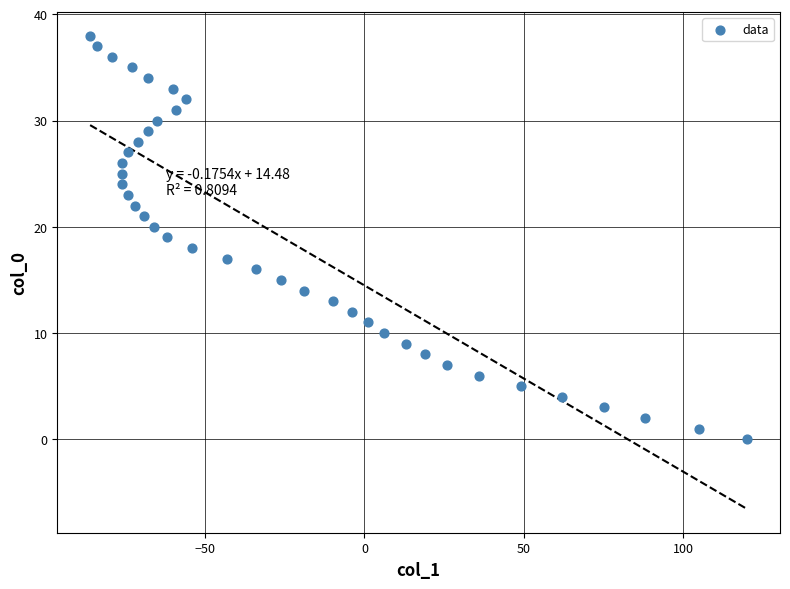

What is the range of X values (max minus min)?

206